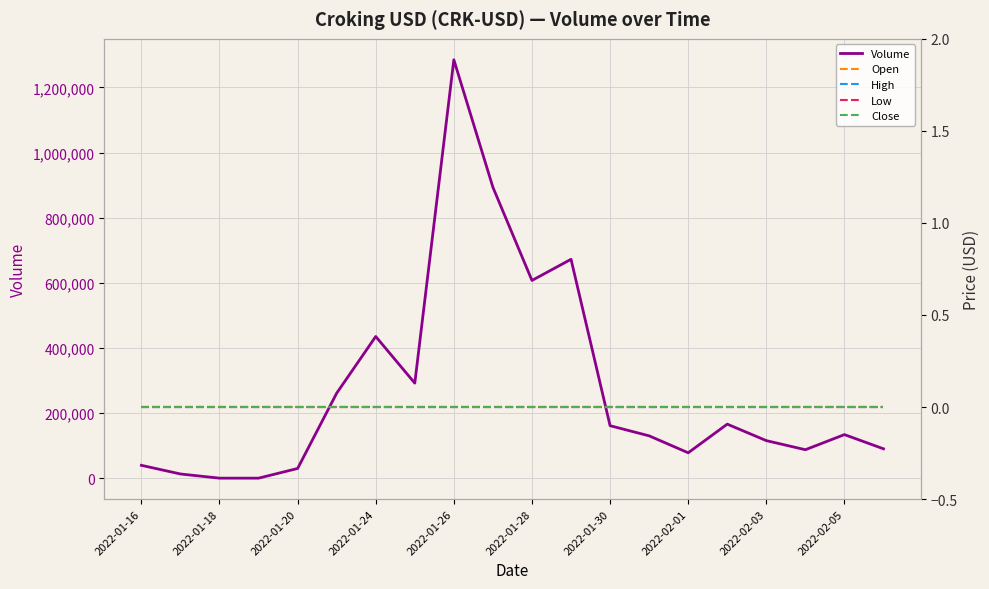

Where is the first local maximum for Volume?

2022-01-24